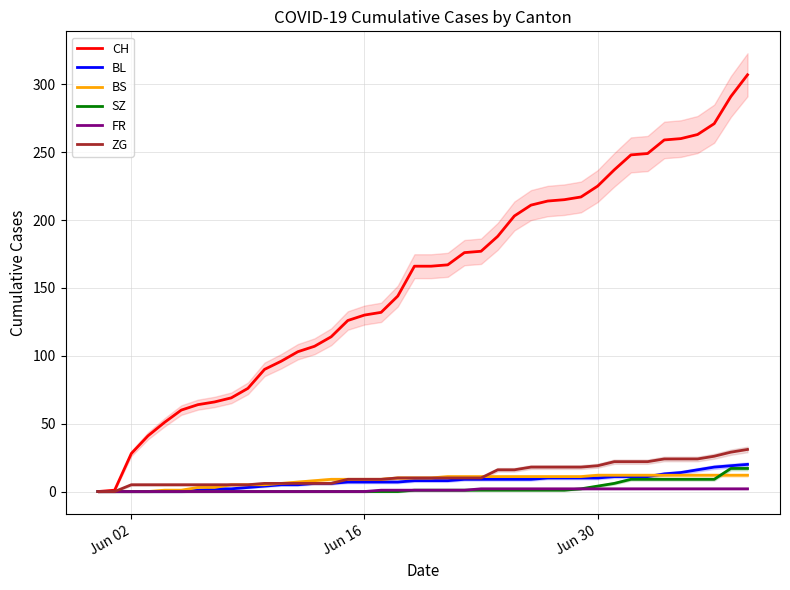

Which series has the largest total across all categories?

CH